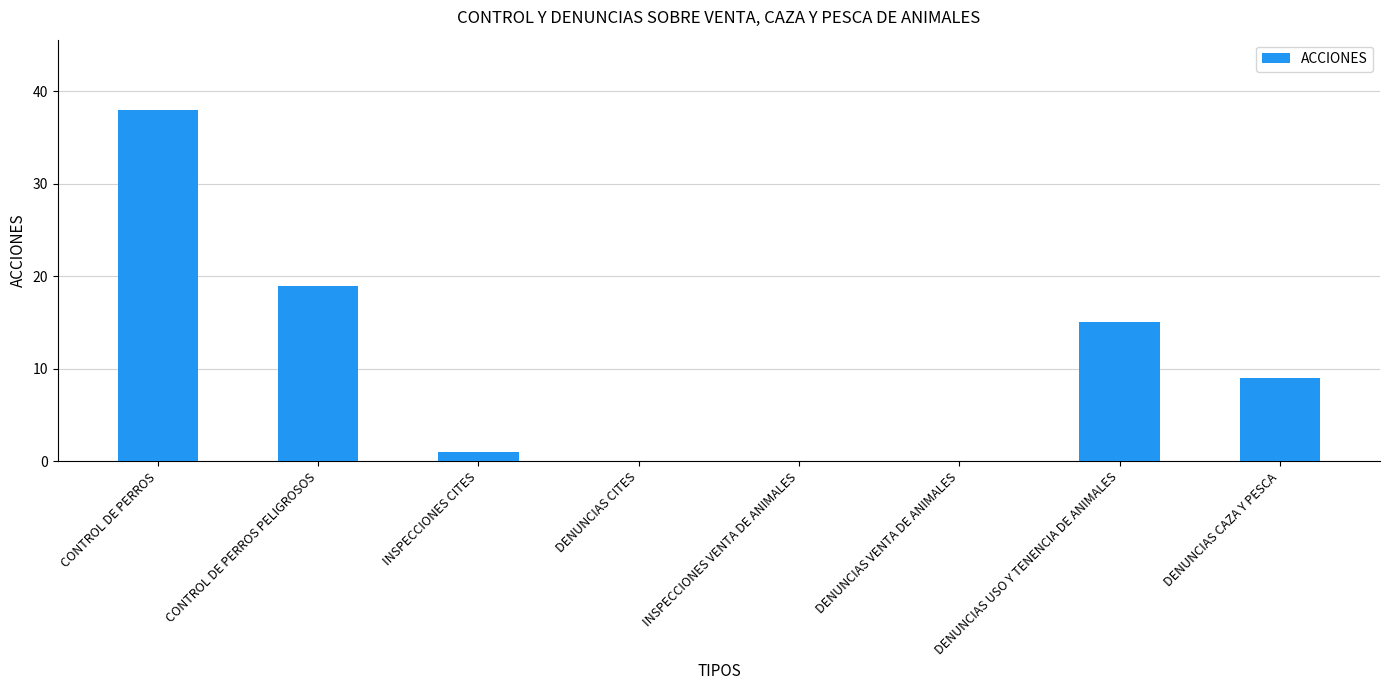

What is the sum of all values?

82